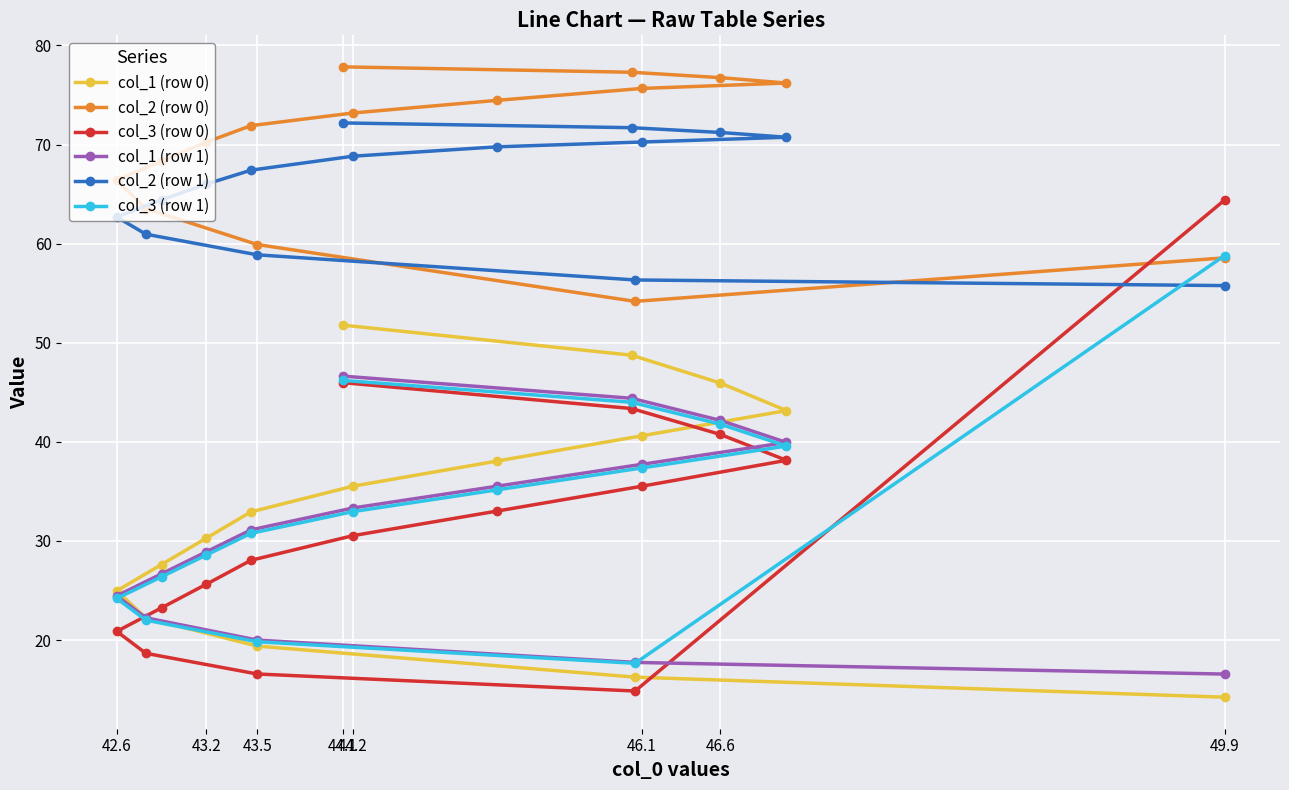

What is the difference between the highest and lowest values at 46.1?

40.1